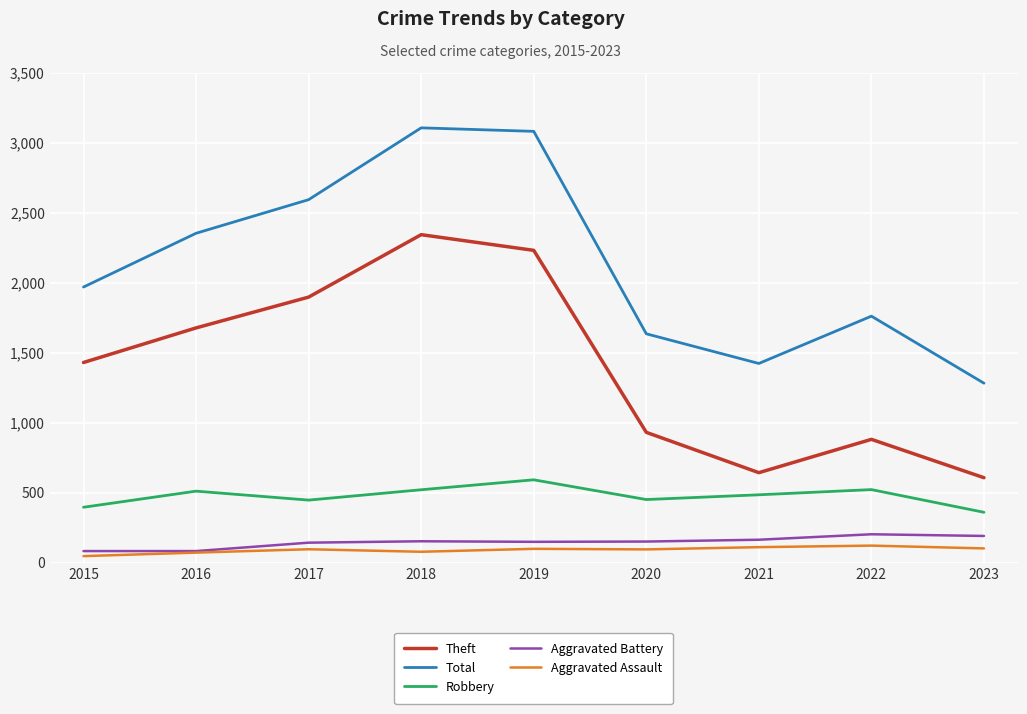

What is the highest value of the Aggravated Battery series?

202